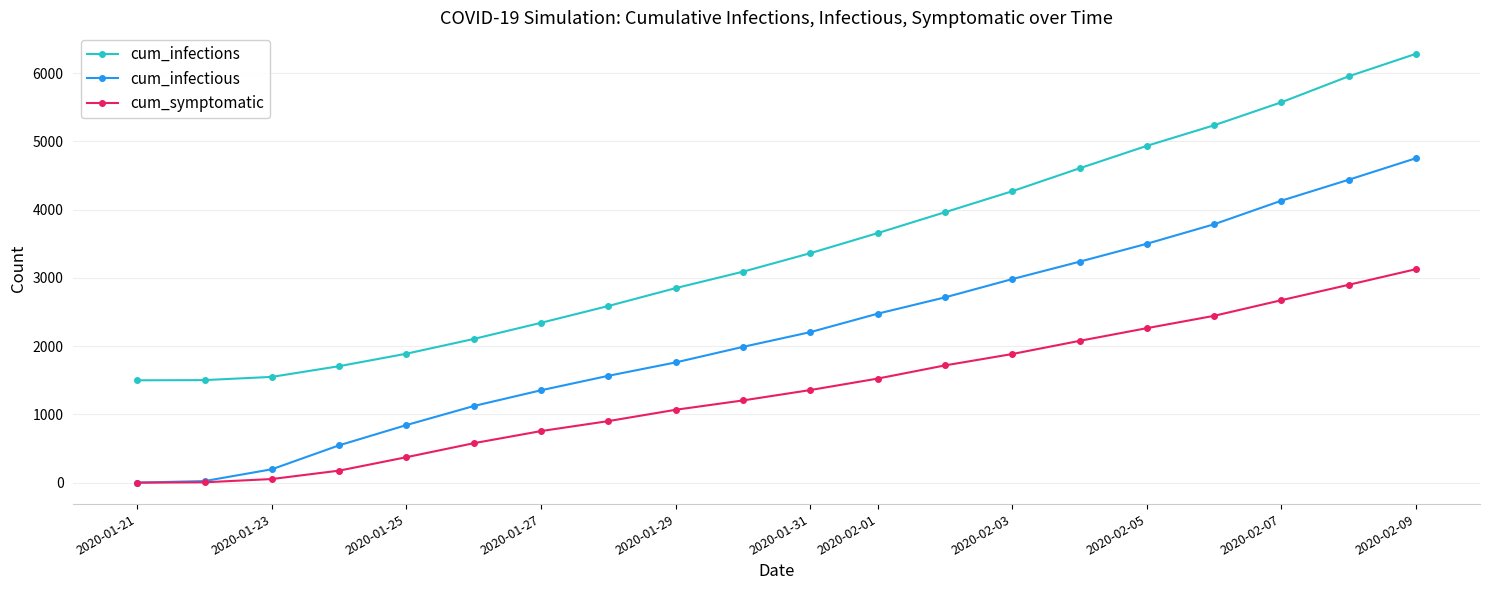

At how many categories does at least one series exceed 1131?

20